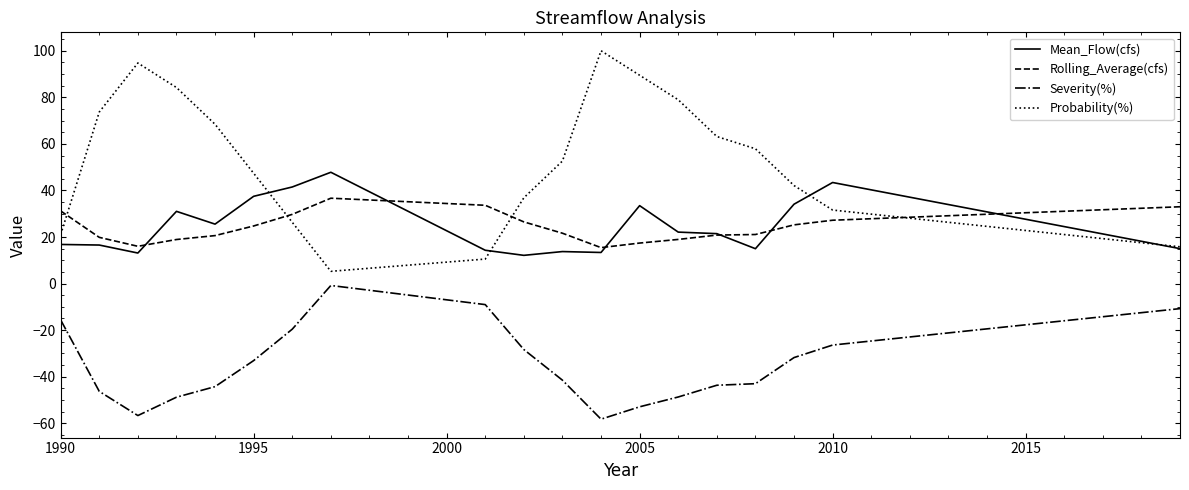

Rank the series by their maximum value, from lowest to highest.

Severity(%), Rolling_Average(cfs), Mean_Flow(cfs), Probability(%)